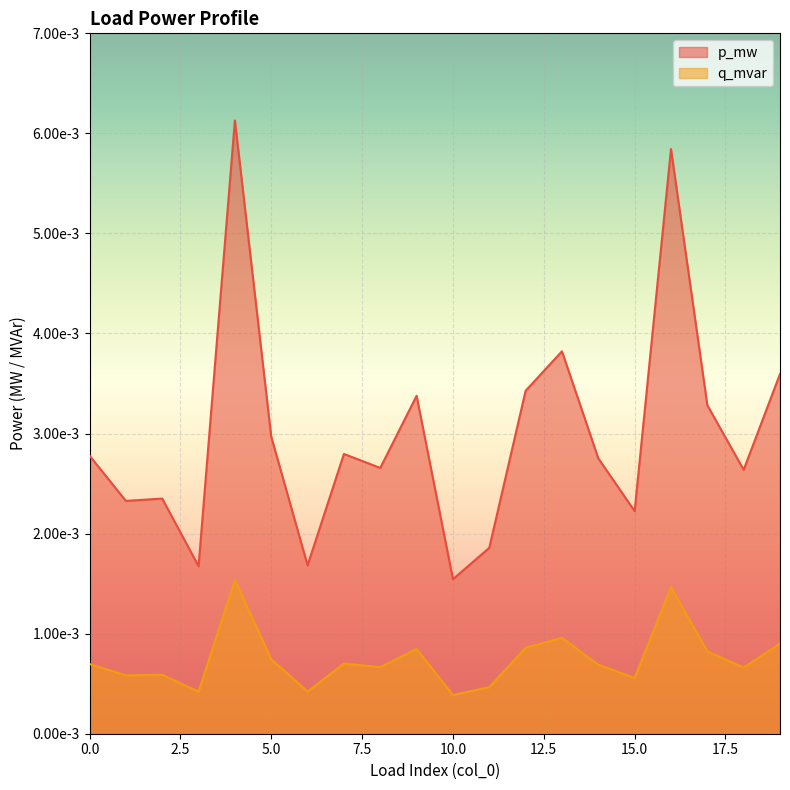

The p_mw series shows 0.0 at 17. True or false?

True